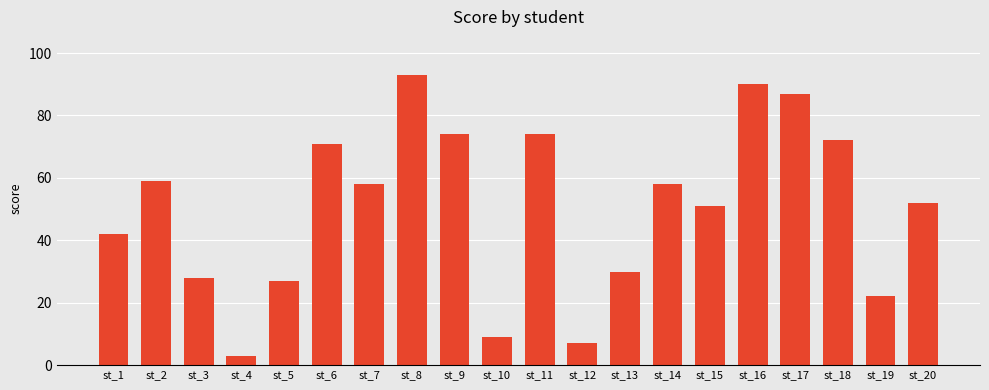

Approximately how many times larger is the value at st_6 compared to st_3?

2.5